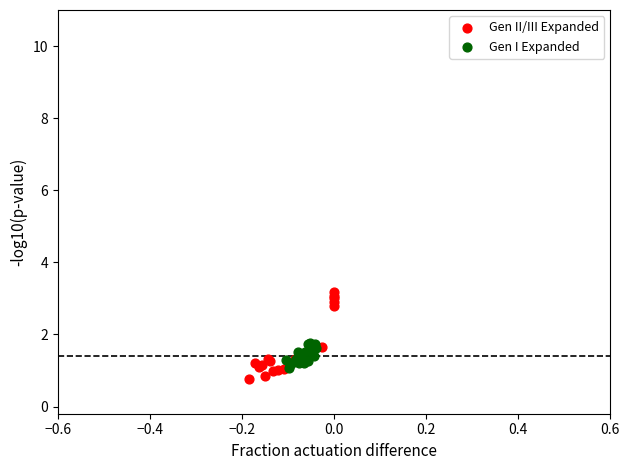

Which series has the widest spread of Y values?

Gen II/III Expanded